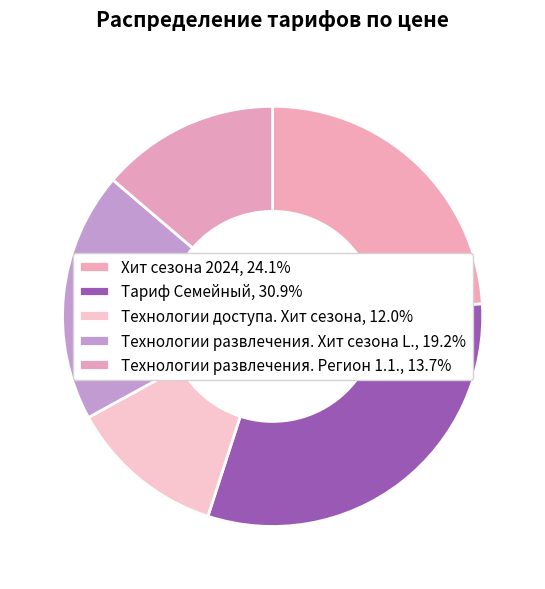

Does any single category account for the majority?

No